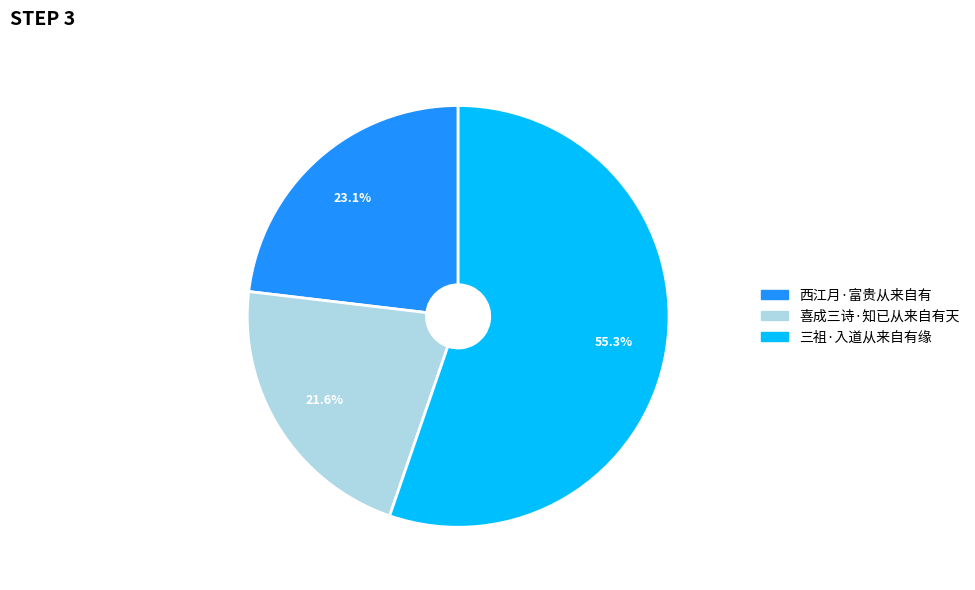

What percentage is the 西江月·富贵从来自有 slice, to the nearest percent?

23%